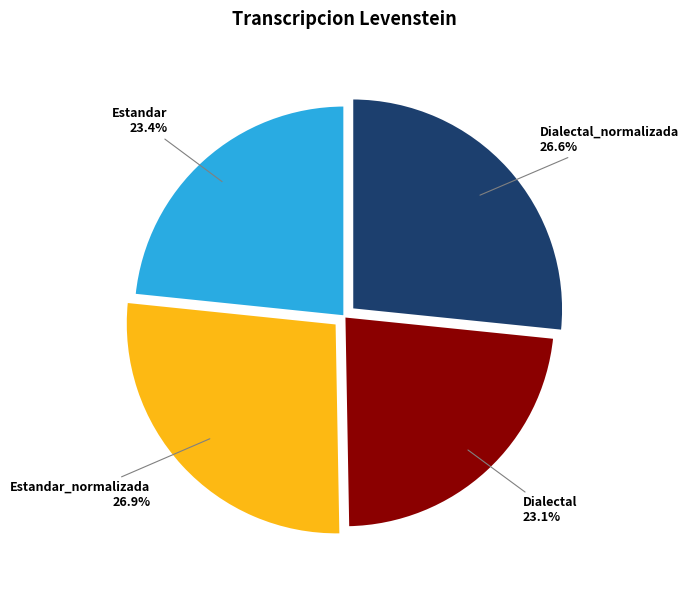

Is there any slice that represents more than half of the pie?

No